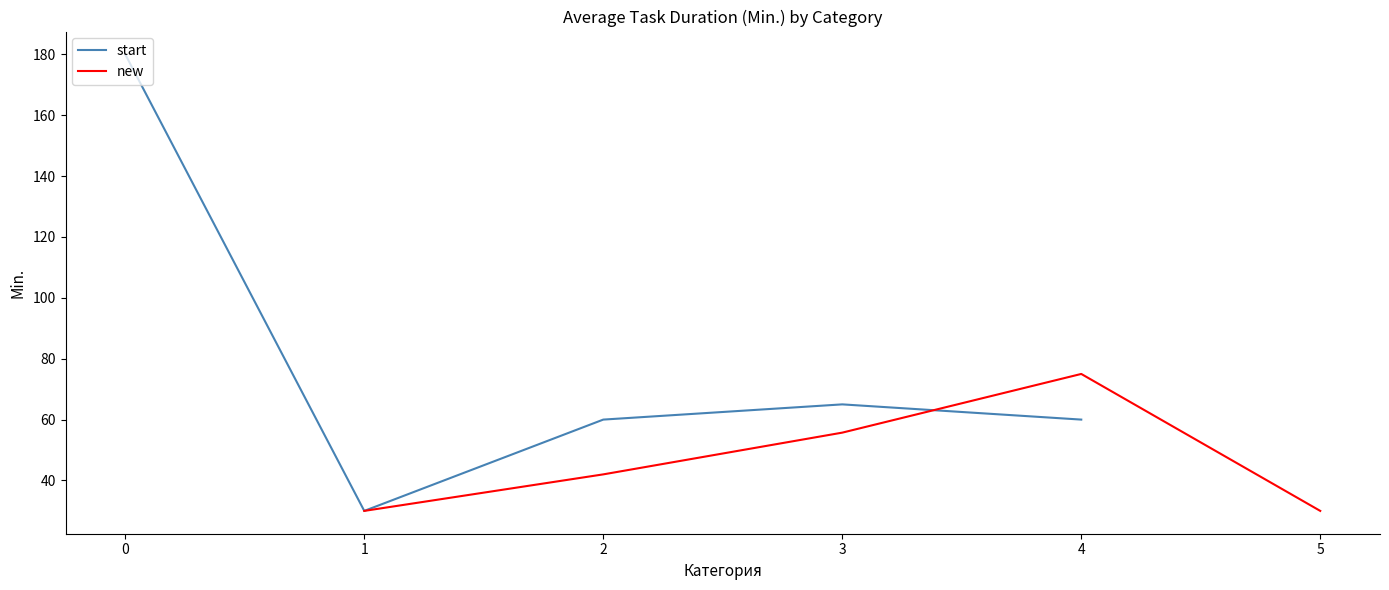

The new series shows 55.7 at 3. True or false?

True